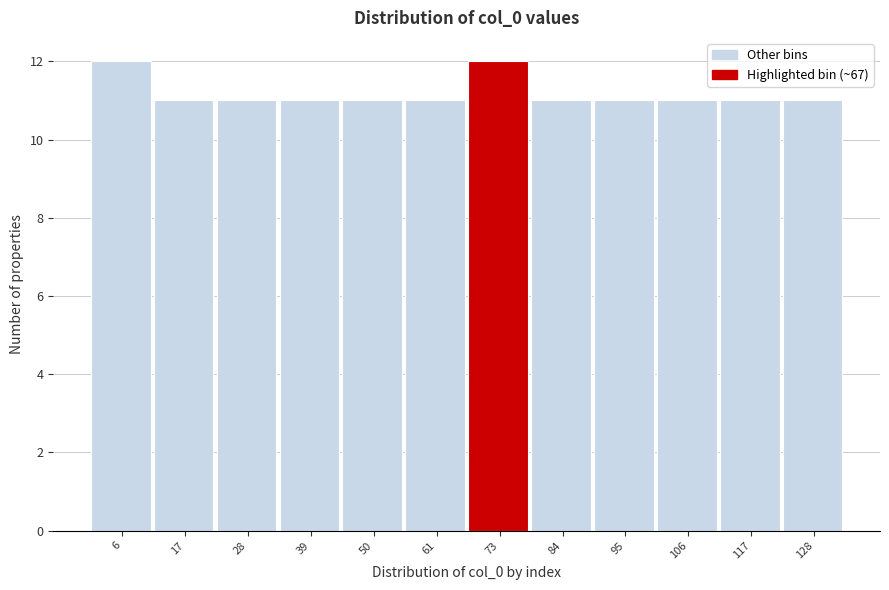

Reading left to right, transcribe this chart: for each bar, give the range it covers on the x-axis and its height. Neither the bar edges nor the heights are printed on the chart, so give them approximately, as read against the axes.

0 to 12: 12
12 to 22: 11
22 to 34: 11
34 to 44: 11
44 to 56: 11
56 to 68: 11
68 to 78: 12
78 to 90: 11
90 to 100: 11
100 to 112: 11
112 to 122: 11
122 to 134: 11